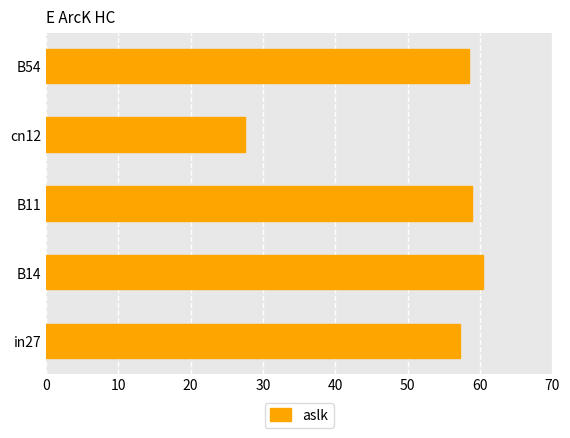

The chart shows a value of 60.4 at B14. True or false?

True